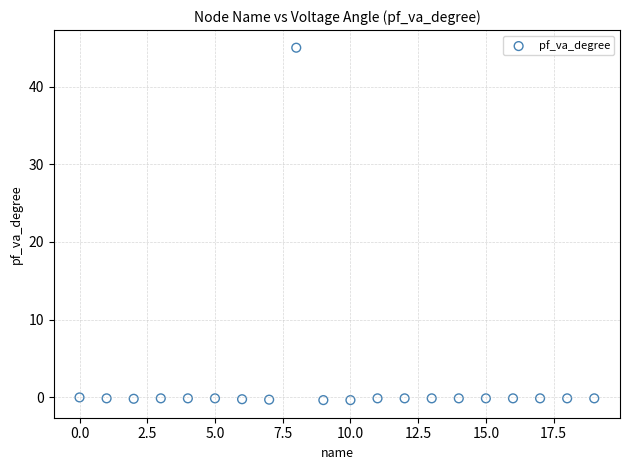

What is the range of X values (max minus min)?

19.0